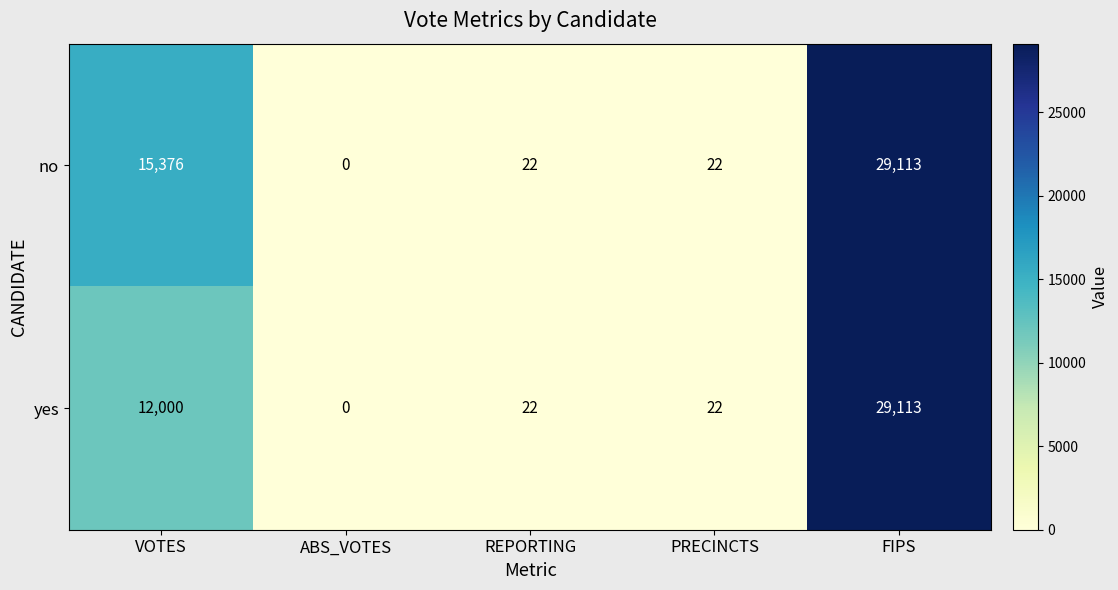

At which label is no closest to 14556?

VOTES